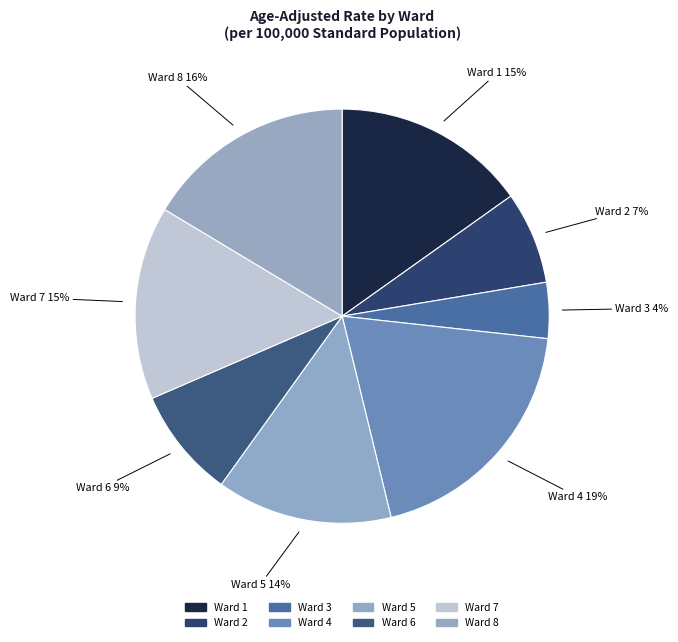

How many slices are in this pie chart?

8